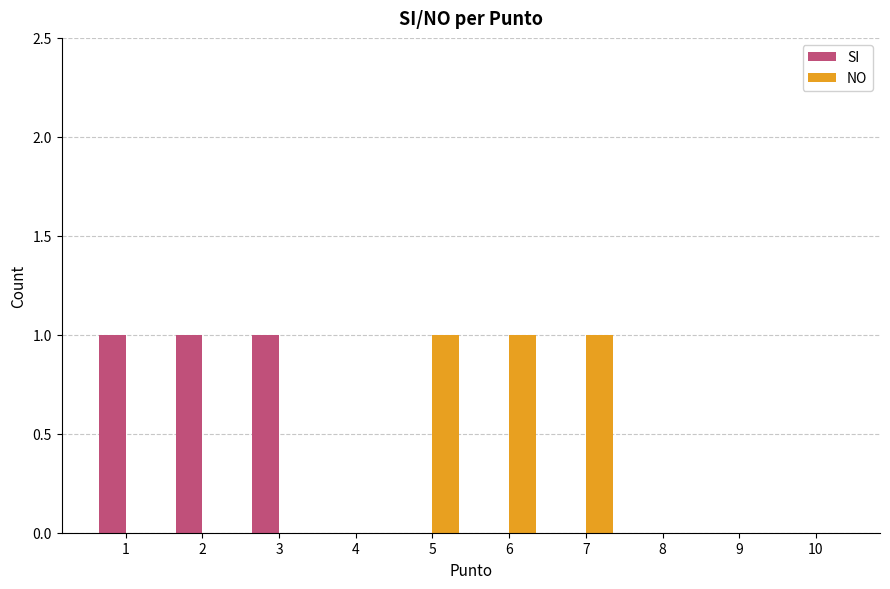

Count the number of data series in this chart.

2